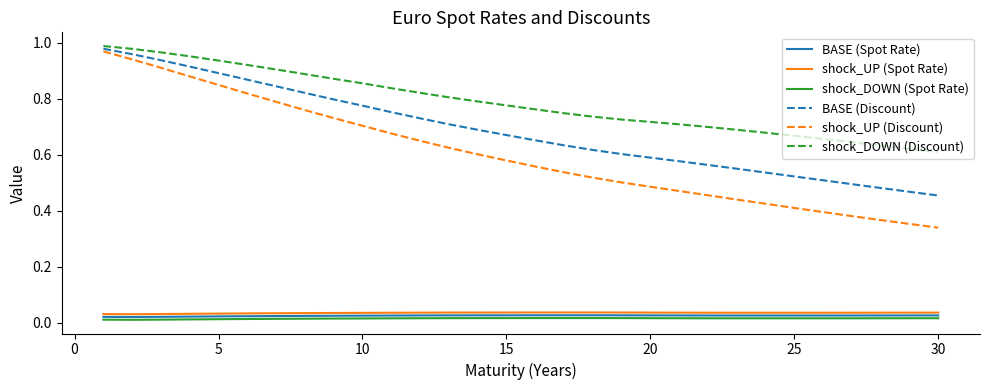

Which series has the largest total across all categories?

shock_DOWN (Discount)